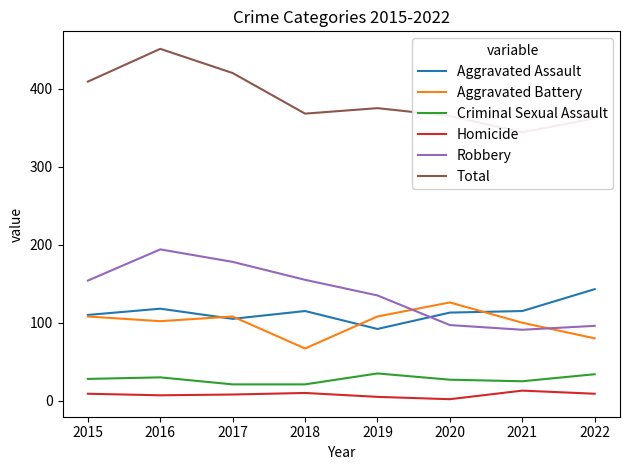

How many distinct data groups are displayed?

6